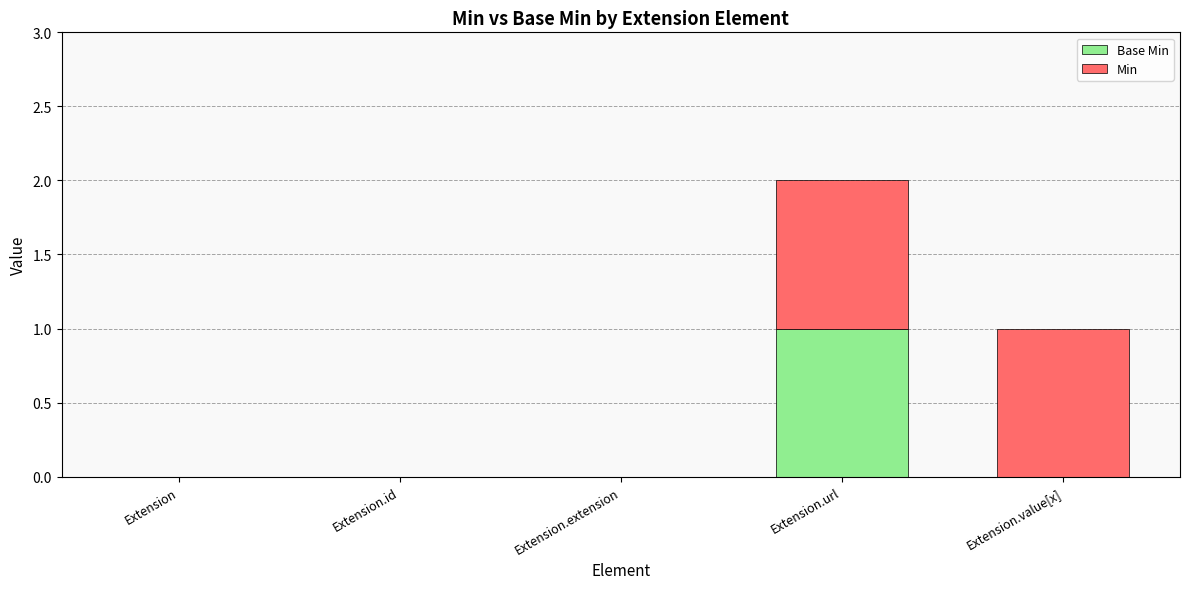

What is the total value across all series at Extension.value[x]?

1